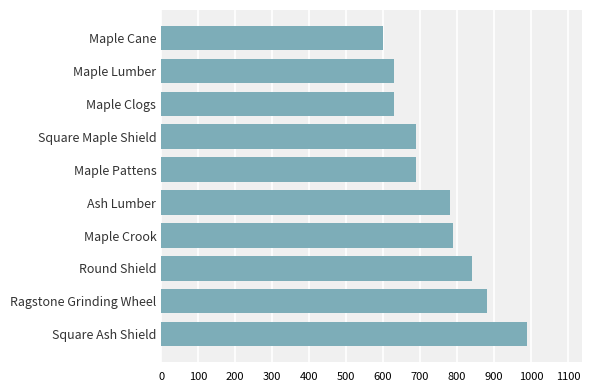

True or false: the data shows 198 at Round Shield.

False